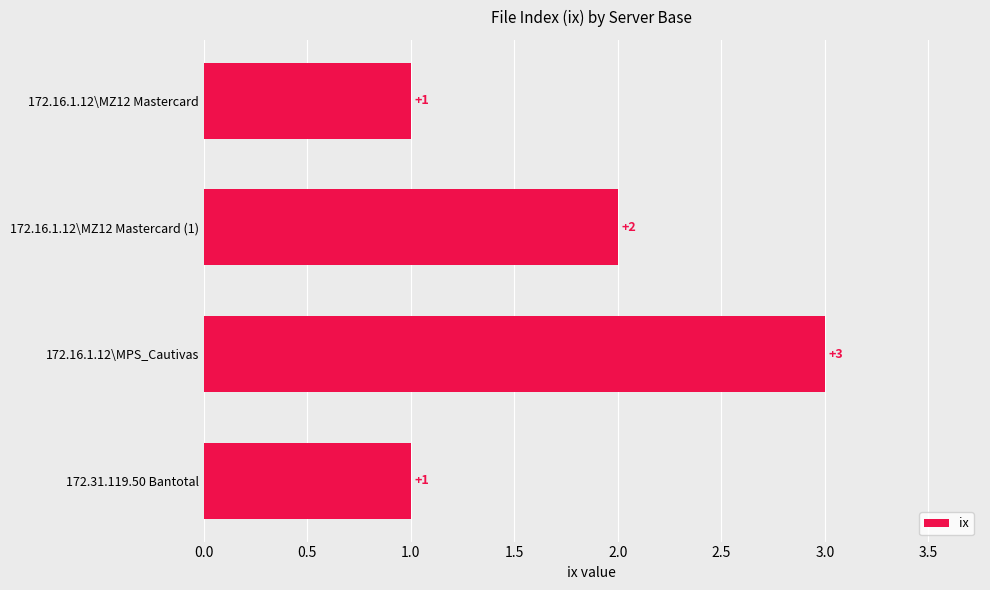

Between 172.16.1.12\MZ12 Mastercard (1) and 172.16.1.12\MZ12 Mastercard, which is larger?

172.16.1.12\MZ12 Mastercard (1)